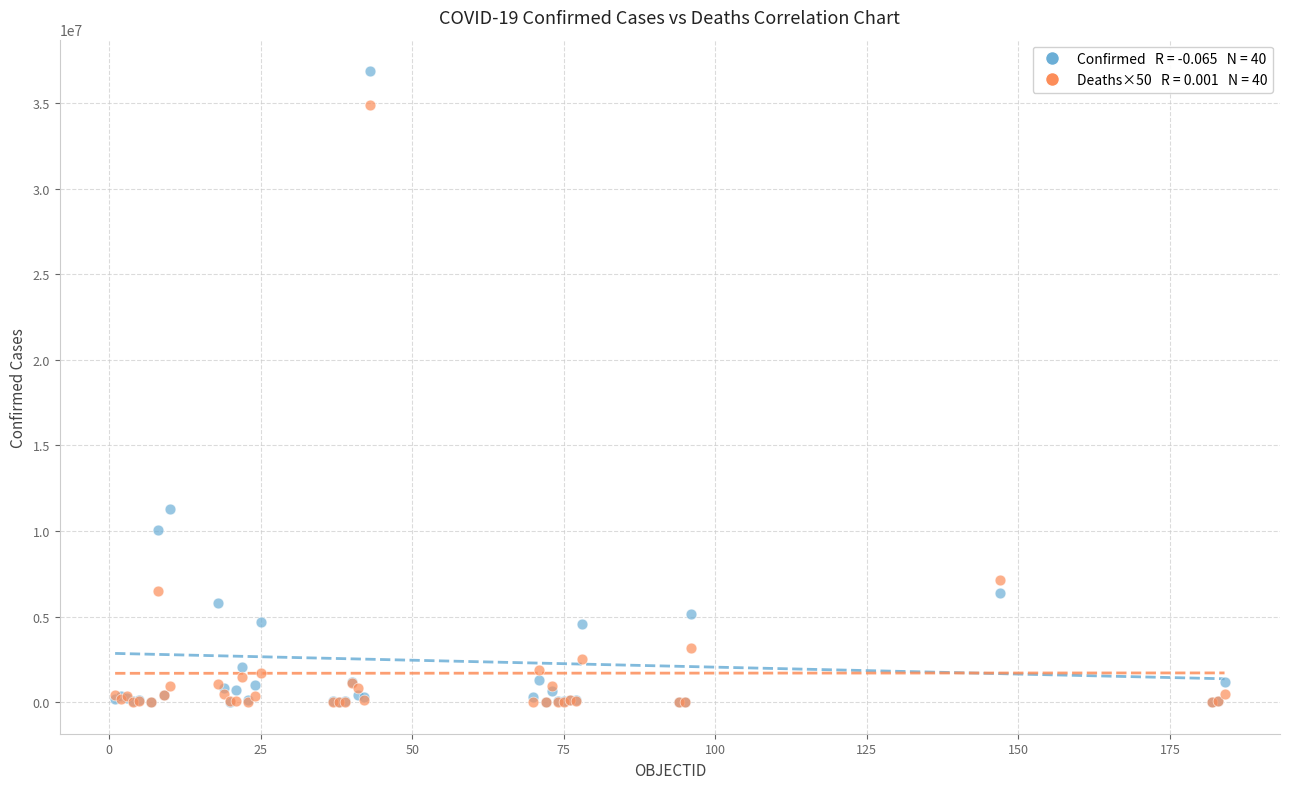

Across all series, what Y value is closest to 18429483?

11312904